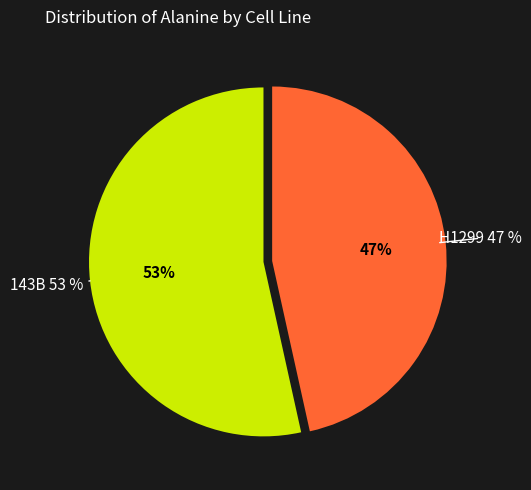

To the nearest percent, what percentage of the pie is H1299?

47%